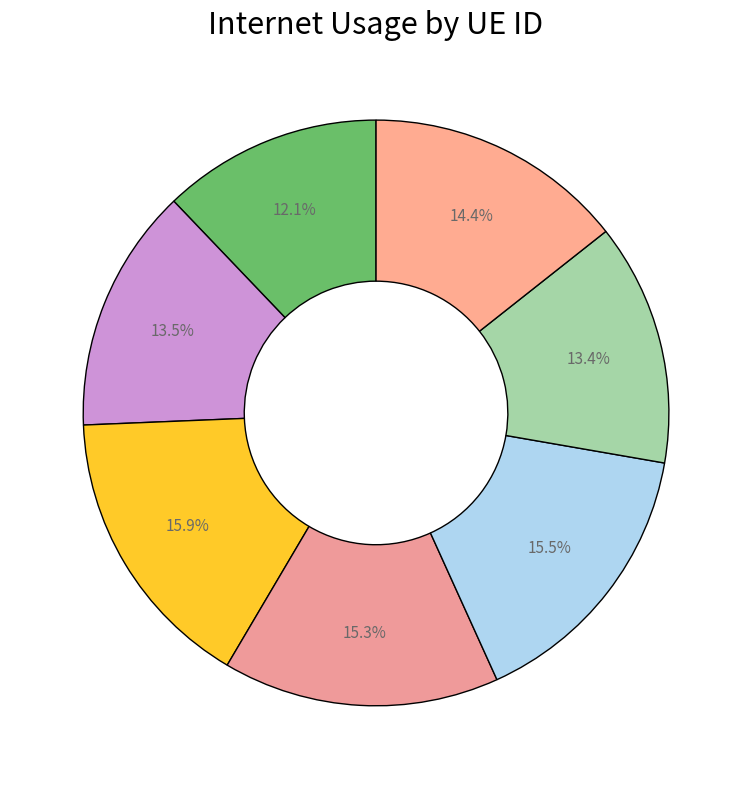

How many segments does this pie chart have?

7